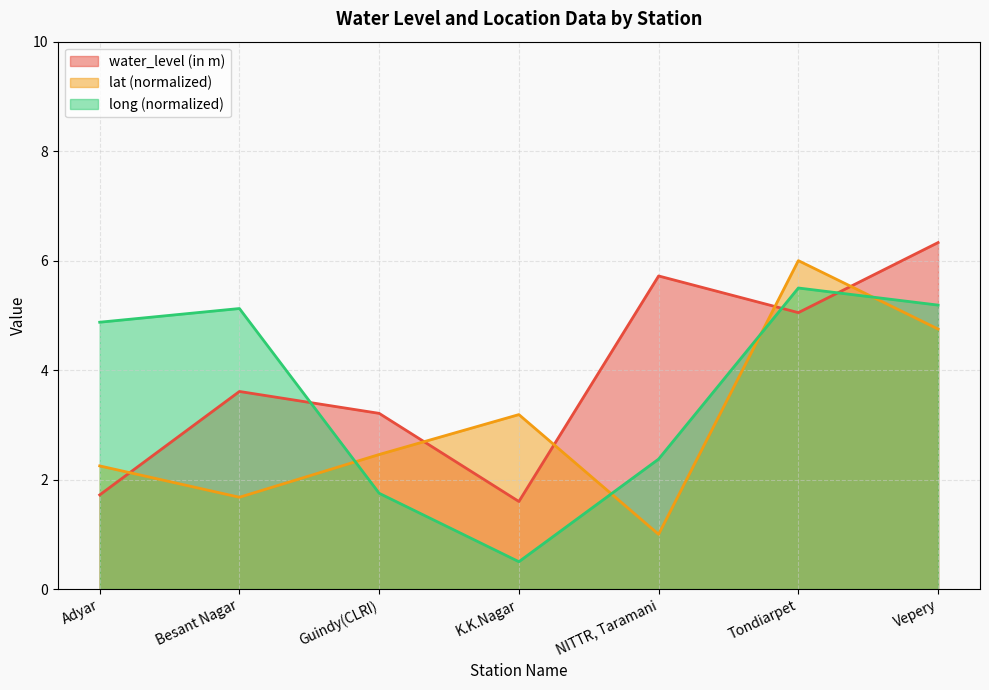

Reading left to right, what are all the values shown in this chart?

water_level (in m): Adyar=1.7	Besant Nagar=3.6	Guindy(CLRI)=3.2	K.K.Nagar=1.6	NITTR, Taramani=5.7	Tondiarpet=5.0	Vepery=6.3
lat: Adyar=2.3	Besant Nagar=1.7	Guindy(CLRI)=2.5	K.K.Nagar=3.2	NITTR, Taramani=1.0	Tondiarpet=6.0	Vepery=4.7
long: Adyar=4.9	Besant Nagar=5.1	Guindy(CLRI)=1.8	K.K.Nagar=0.5	NITTR, Taramani=2.4	Tondiarpet=5.5	Vepery=5.2